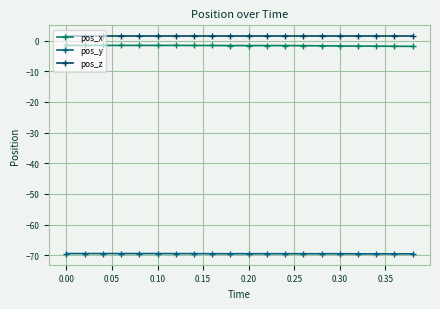

True or false: pos_y and pos_z cross at least once.

False